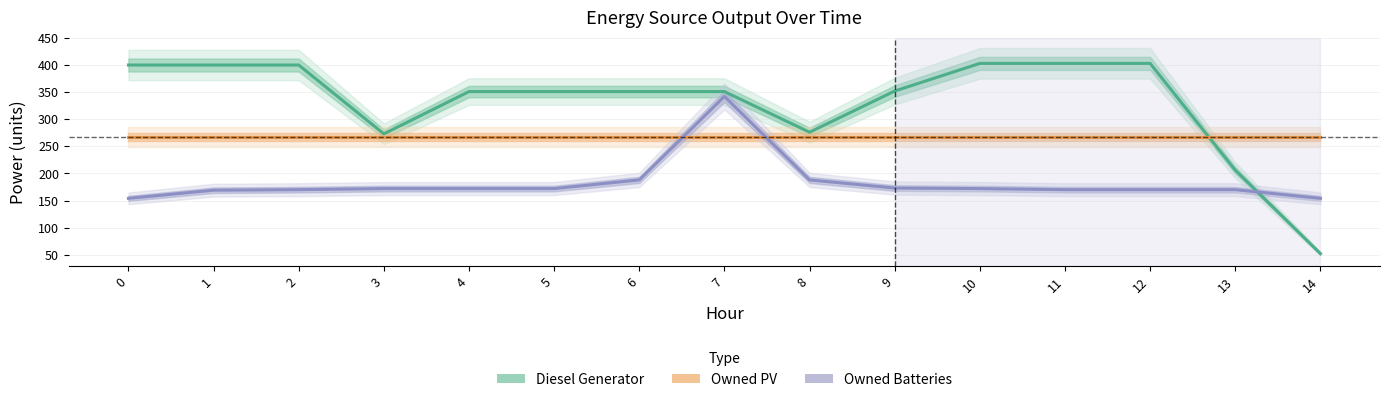

Where is the first local minimum for Diesel Generator?

3